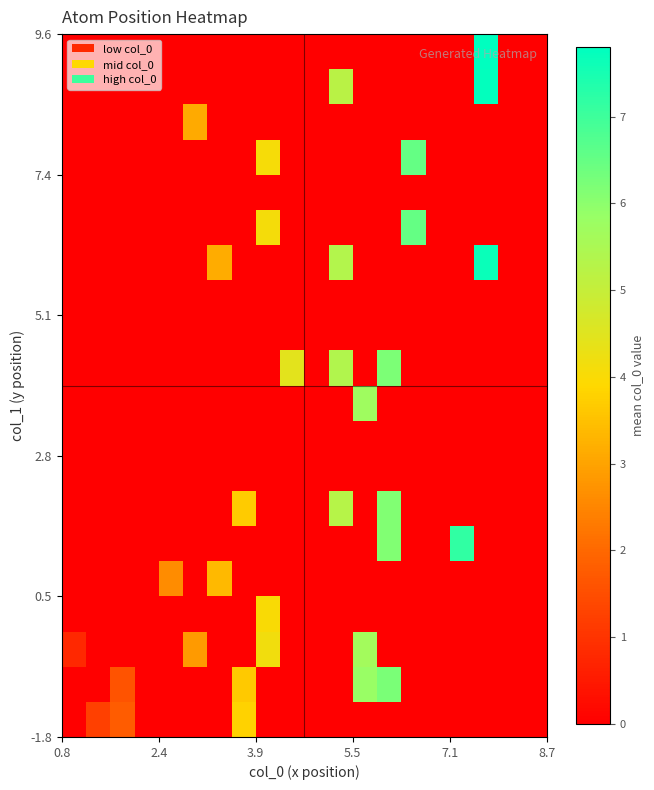

At how many categories does at least one series exceed 0?

15